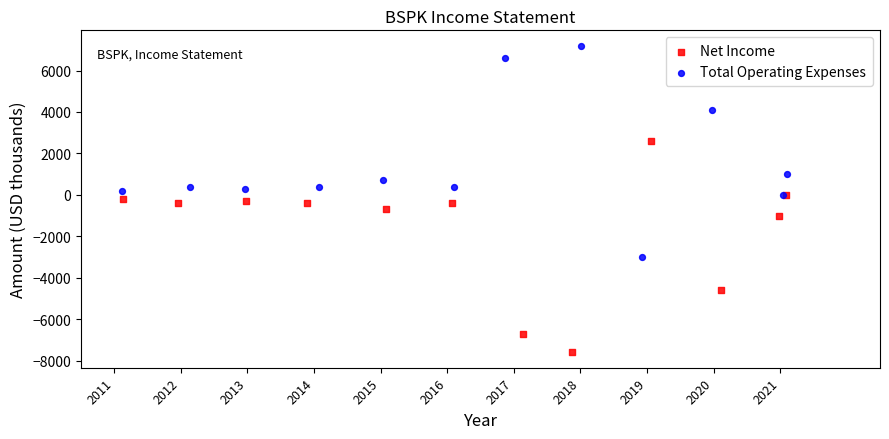

Which series reaches the maximum Y coordinate?

Total Operating Expenses